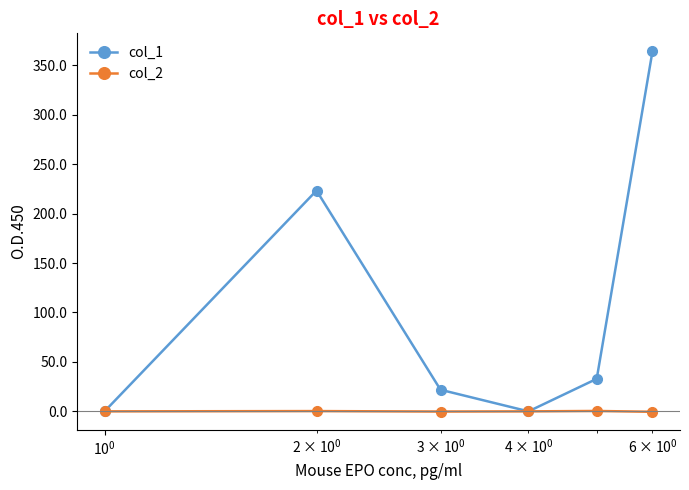

Rank the series by their average value, from highest to lowest.

col_1, col_2